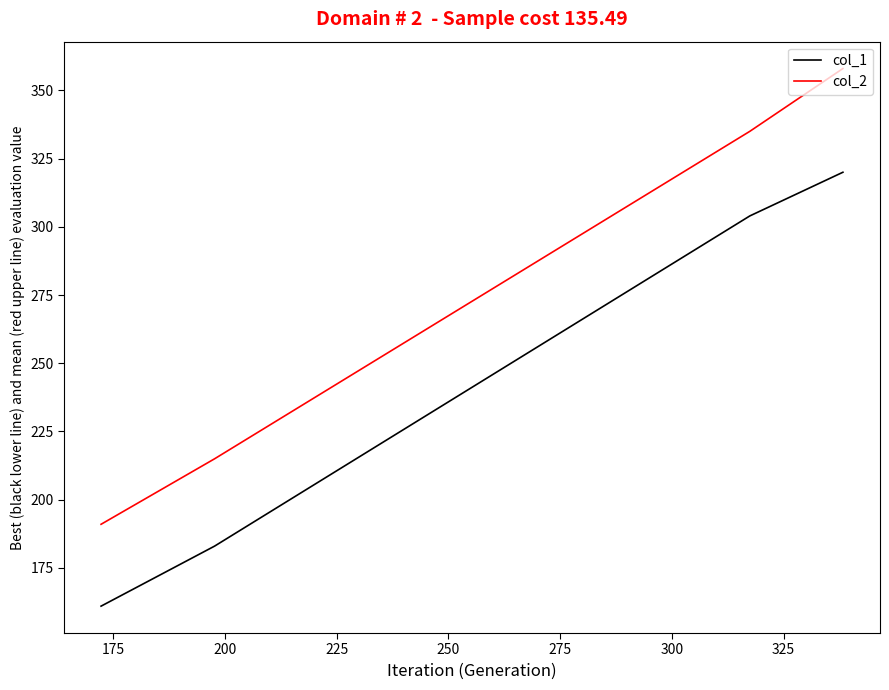

What is the difference between the maximum and minimum values in the col_2 series?

167